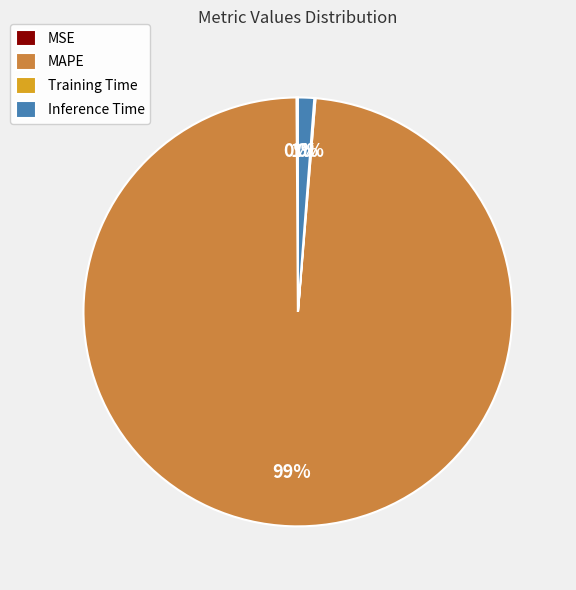

Is there a majority slice in this chart?

Yes